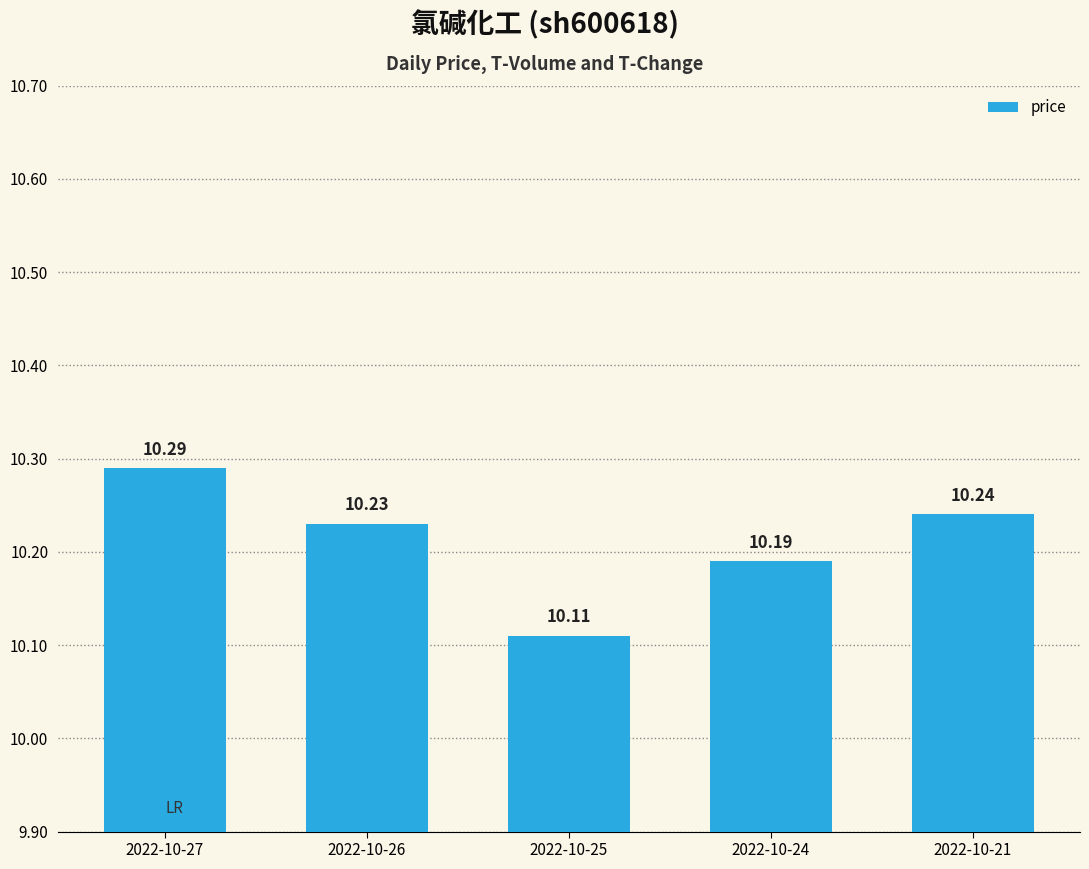

Count the values in the range 10 to 11.

5